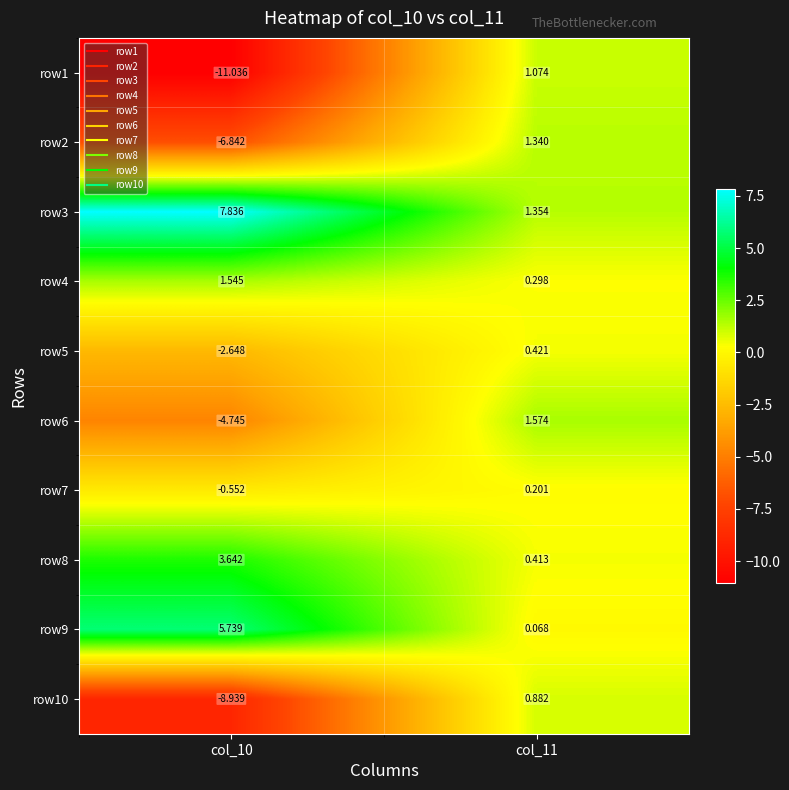

Is the value of row7 at col_11 greater than the value of row5 at col_10?

Yes